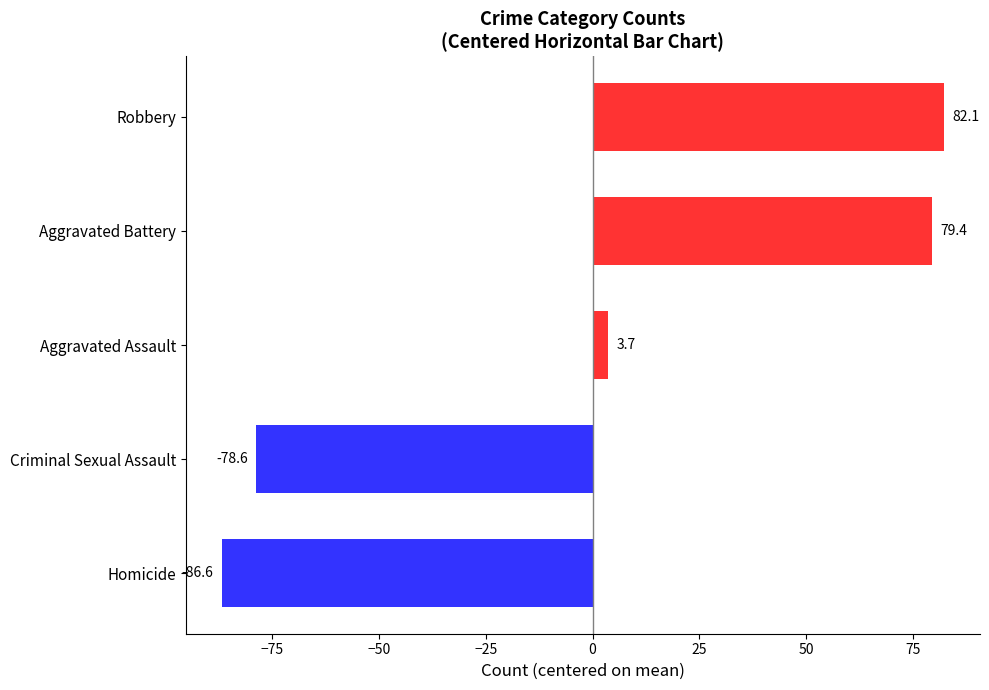

At 2015, list the series in order from smallest to largest.

Homicide, Criminal Sexual Assault, Aggravated Assault, Aggravated Battery, Robbery